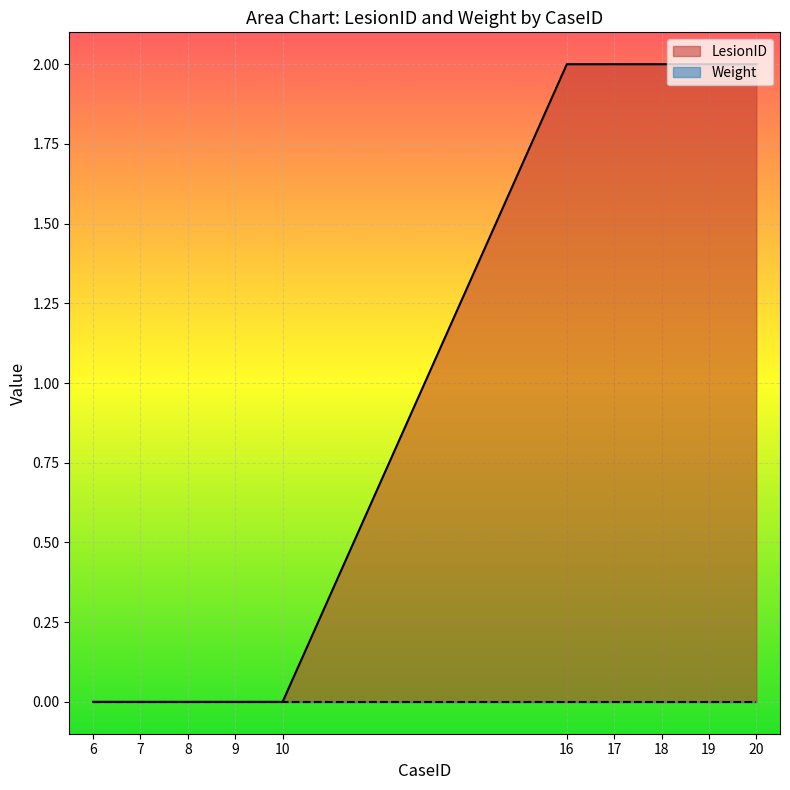

Is it true that LesionID equals 0 at 16?

False